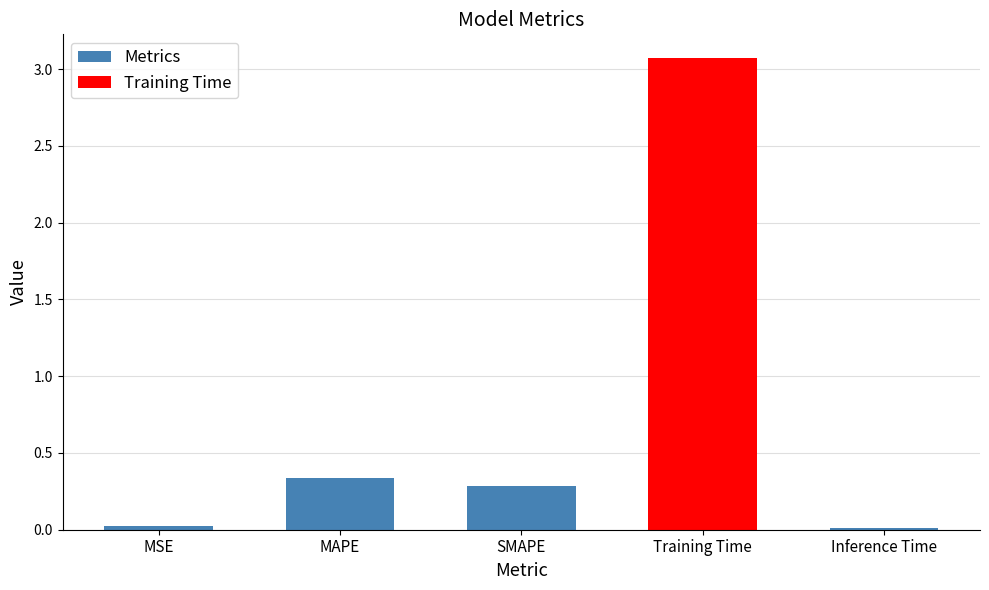

What is the change in value from MAPE to Inference Time?

-0.3